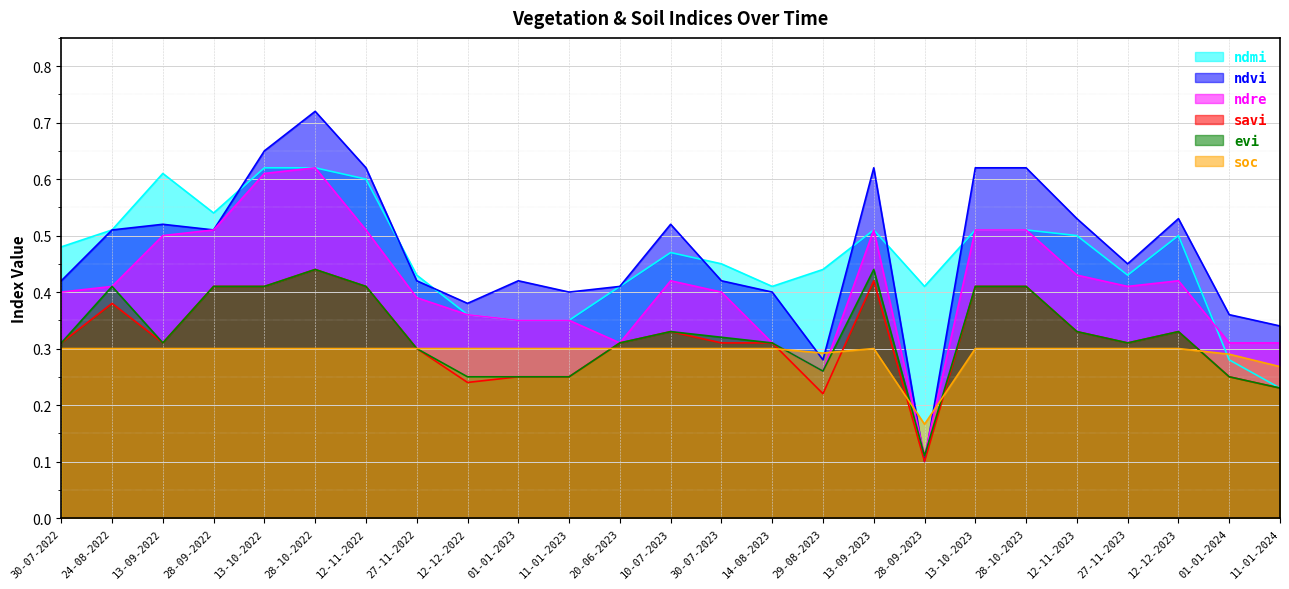

What is the difference between the ndvi values at 01-01-2024 and 30-07-2022?

0.1